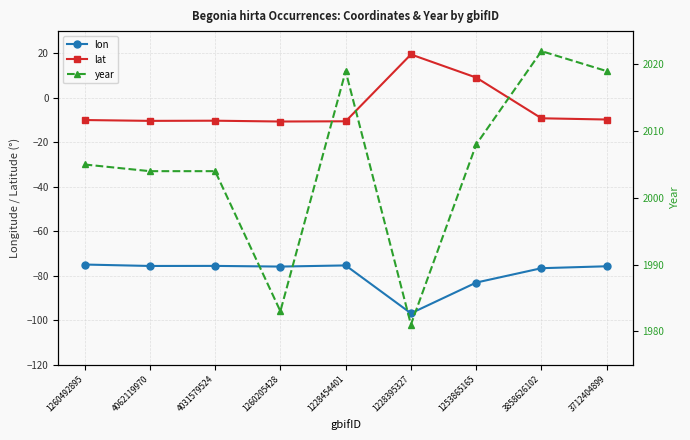

Is the value of lat at 4031579524 greater than the value of year at 4031579524?

No